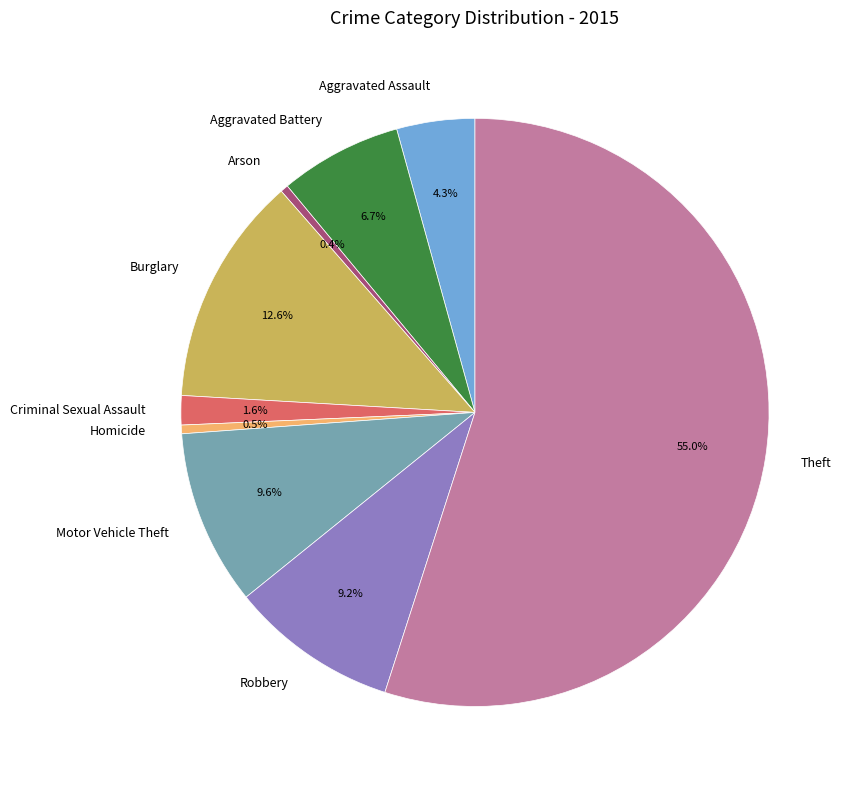

Count the number of slices in the pie.

9